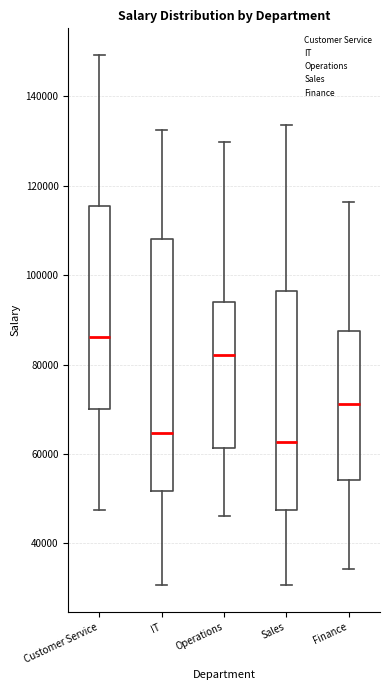

Reading left to right, read every box against the y-axis: the position of its median line, the range the box covers, and the ends of its whiskers. The values are not printed on the chart, so give them approximately, as read against the axis.

Customer Service: median 86000, box 70000 to 116000, whiskers 48000 to 150000
IT: median 64000, box 52000 to 108000, whiskers 30000 to 132000
Operations: median 82000, box 62000 to 94000, whiskers 46000 to 130000
Sales: median 62000, box 48000 to 96000, whiskers 30000 to 134000
Finance: median 72000, box 54000 to 88000, whiskers 34000 to 116000